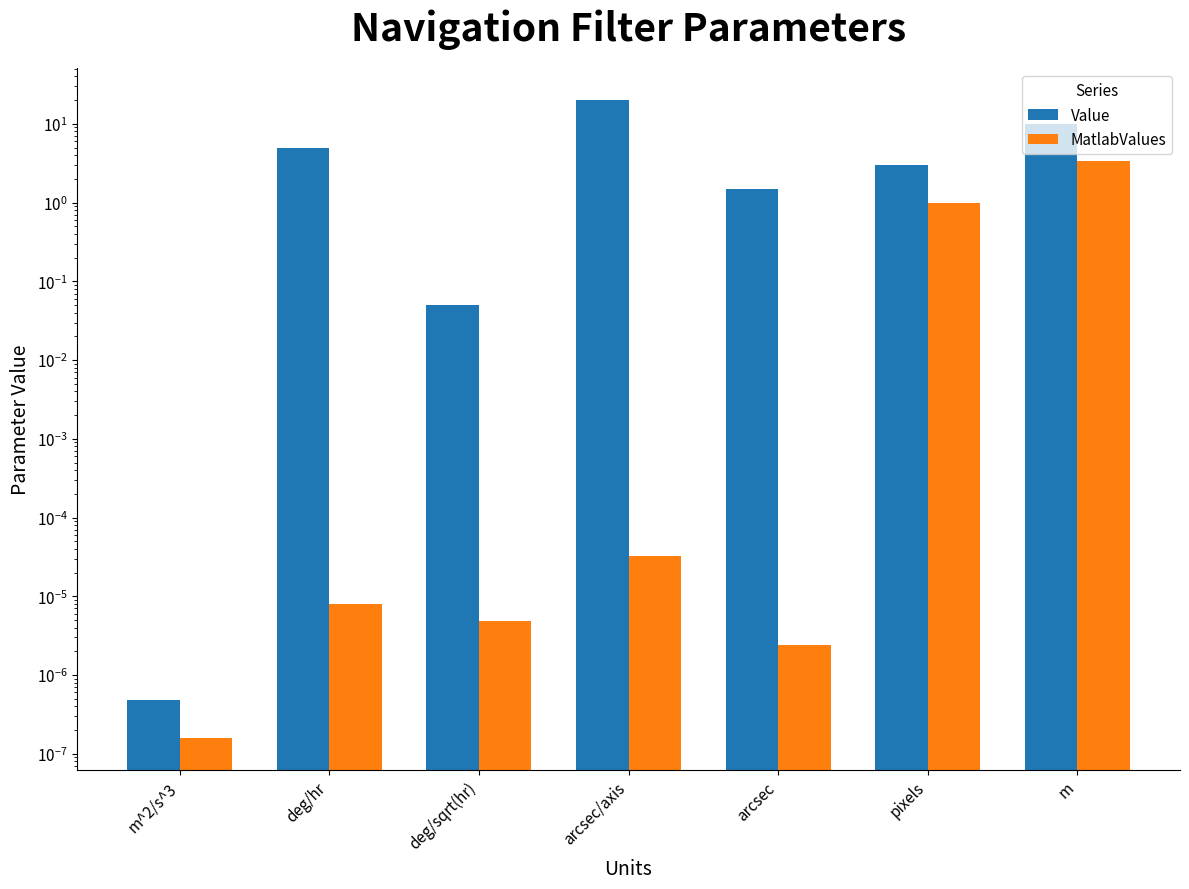

What is the difference between the maximum and second lowest values in the MatlabValues series?

3.3